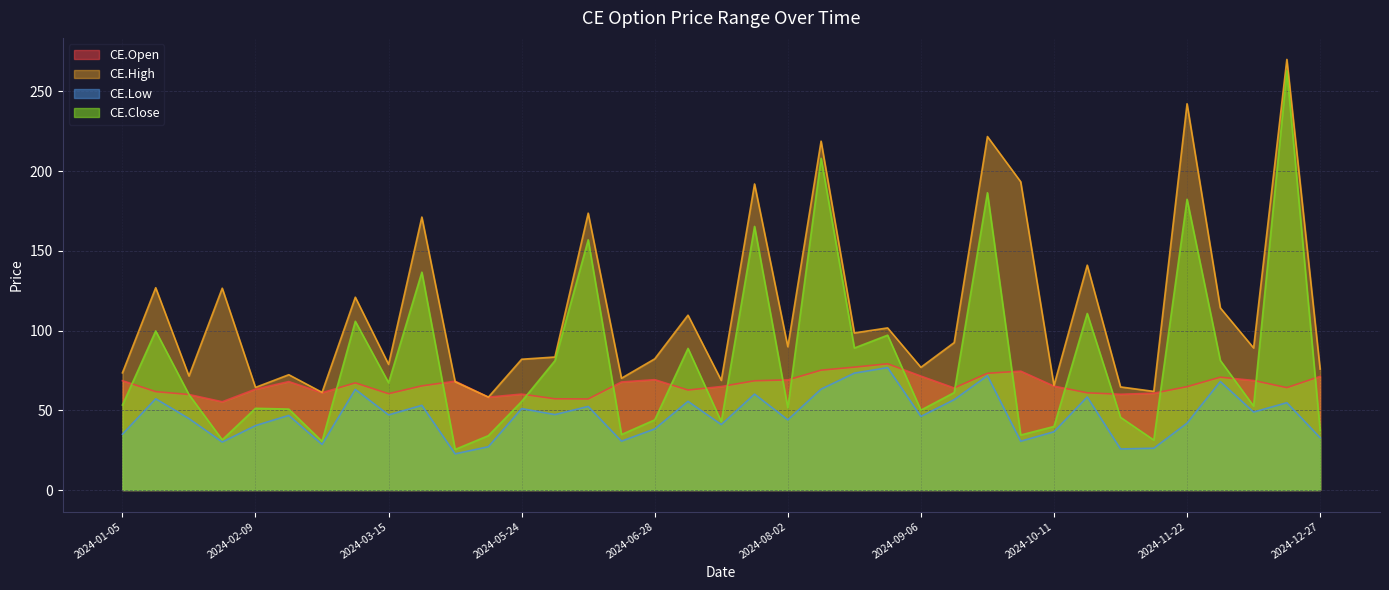

What is the difference between the maximum and minimum values in the CE.Low series?

54.0